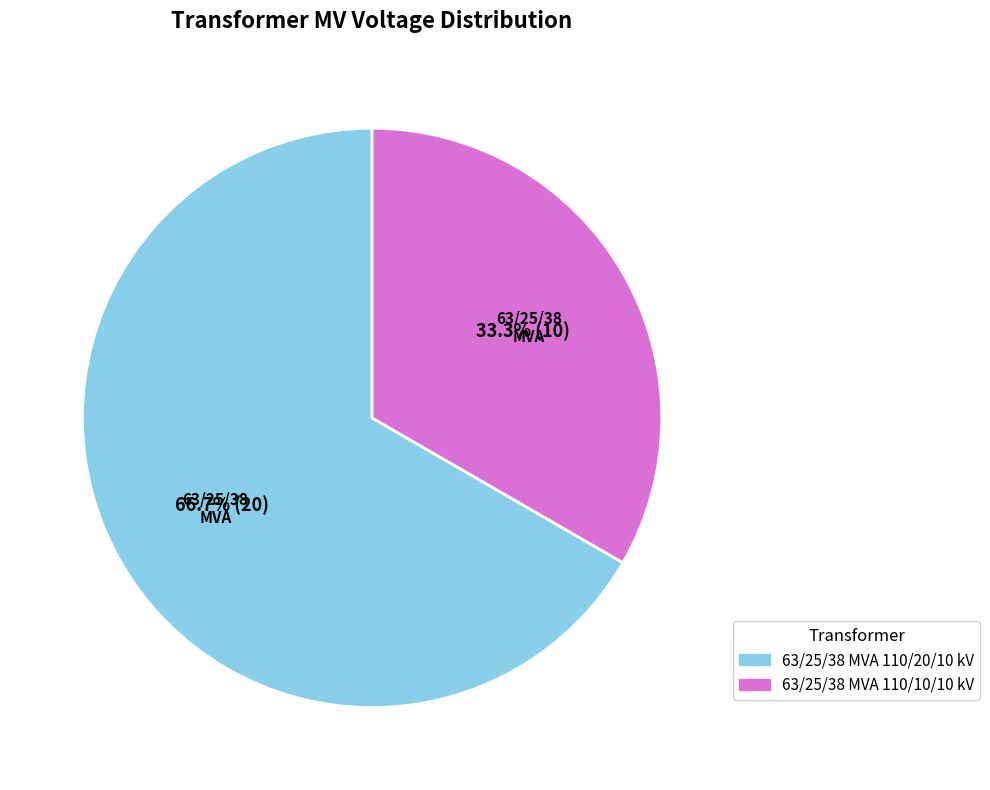

How much of the chart is everything except 63/25/38 MVA 110/20/10 kV?

33.3%